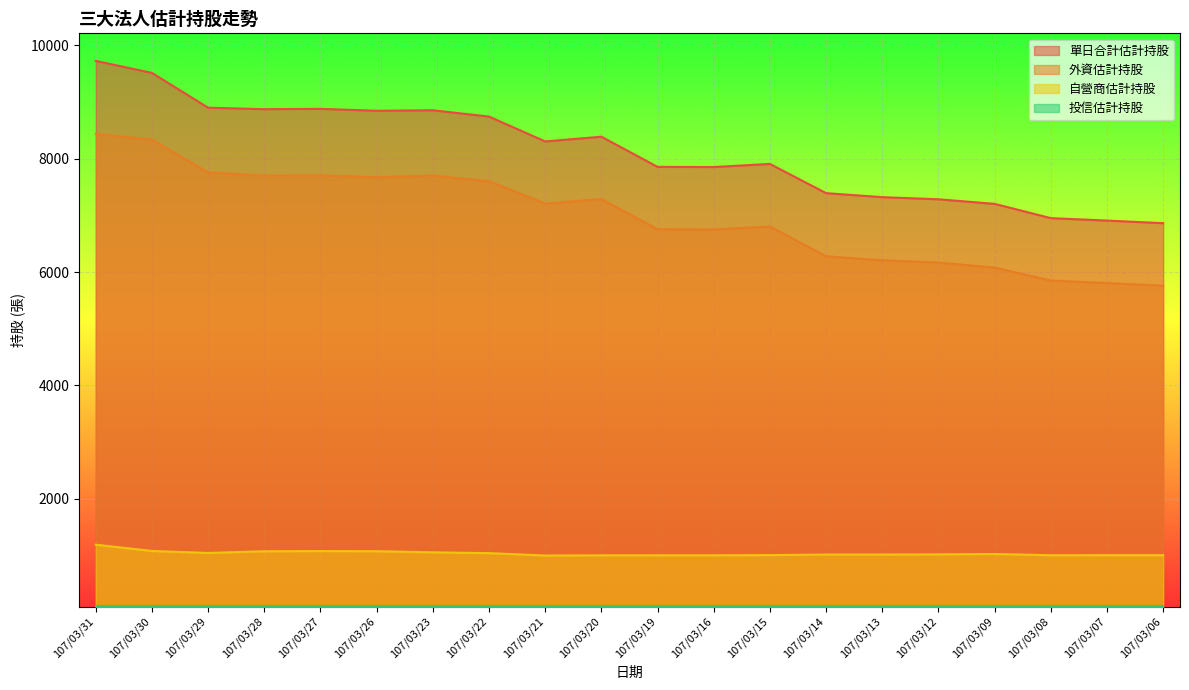

Reading left to right, what are all the values shown in this chart?

單日合計估計持股: 9726	9514	8900	8874	8880	8846	8855	8743	8305	8388	7856	7853	7908	7392	7321	7284	7203	6951	6908	6862
外資估計持股: 8438	8337	7758	7702	7705	7673	7702	7604	7208	7288	6755	6752	6804	6278	6207	6167	6079	5849	5805	5759
自營商估計持股: 1188	1077	1042	1072	1075	1073	1053	1039	997	1000	1001	1001	1004	1014	1014	1017	1024	1002	1003	1003